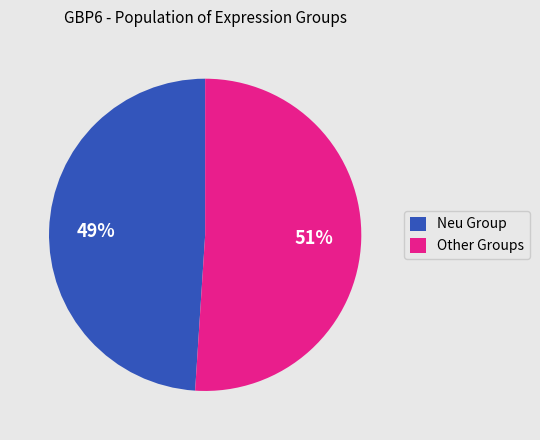

Which category has the biggest portion of the pie?

Other Groups